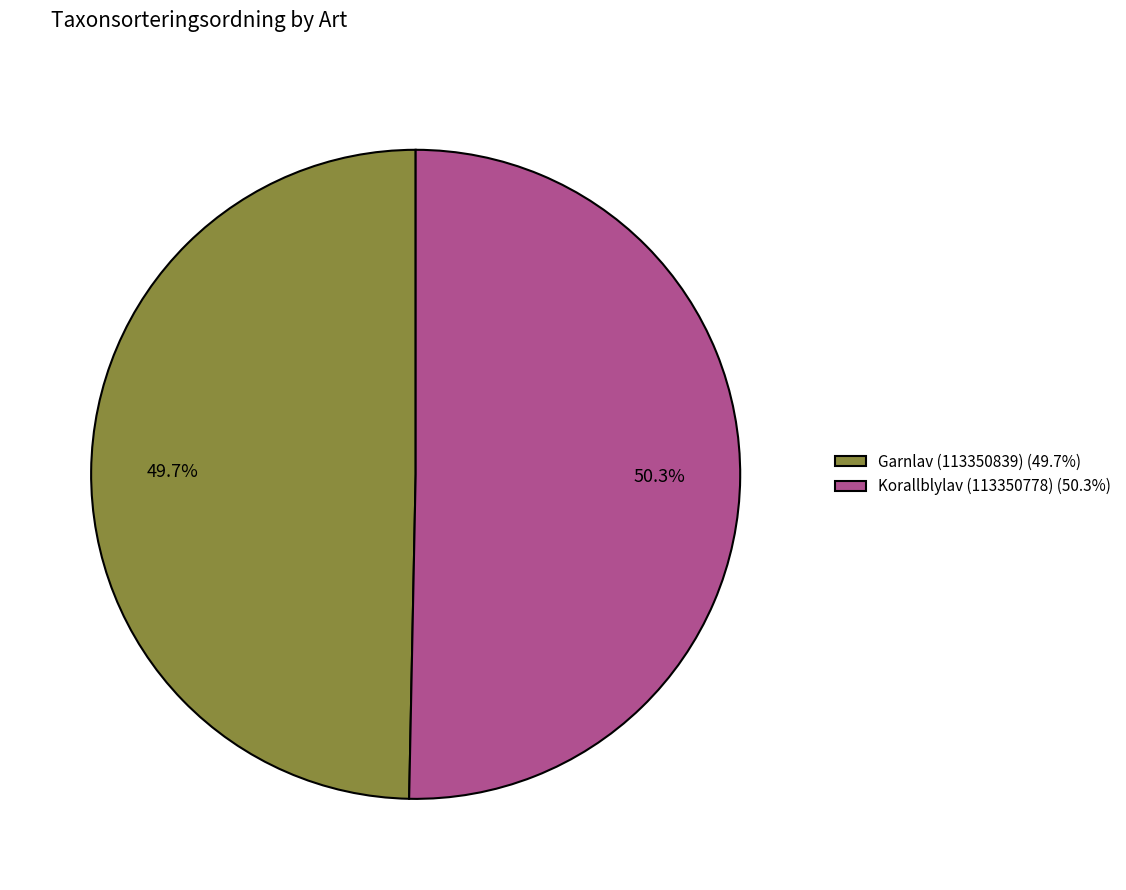

Which has a higher value, Korallblylav (113350778) or Garnlav (113350839)?

Korallblylav (113350778)